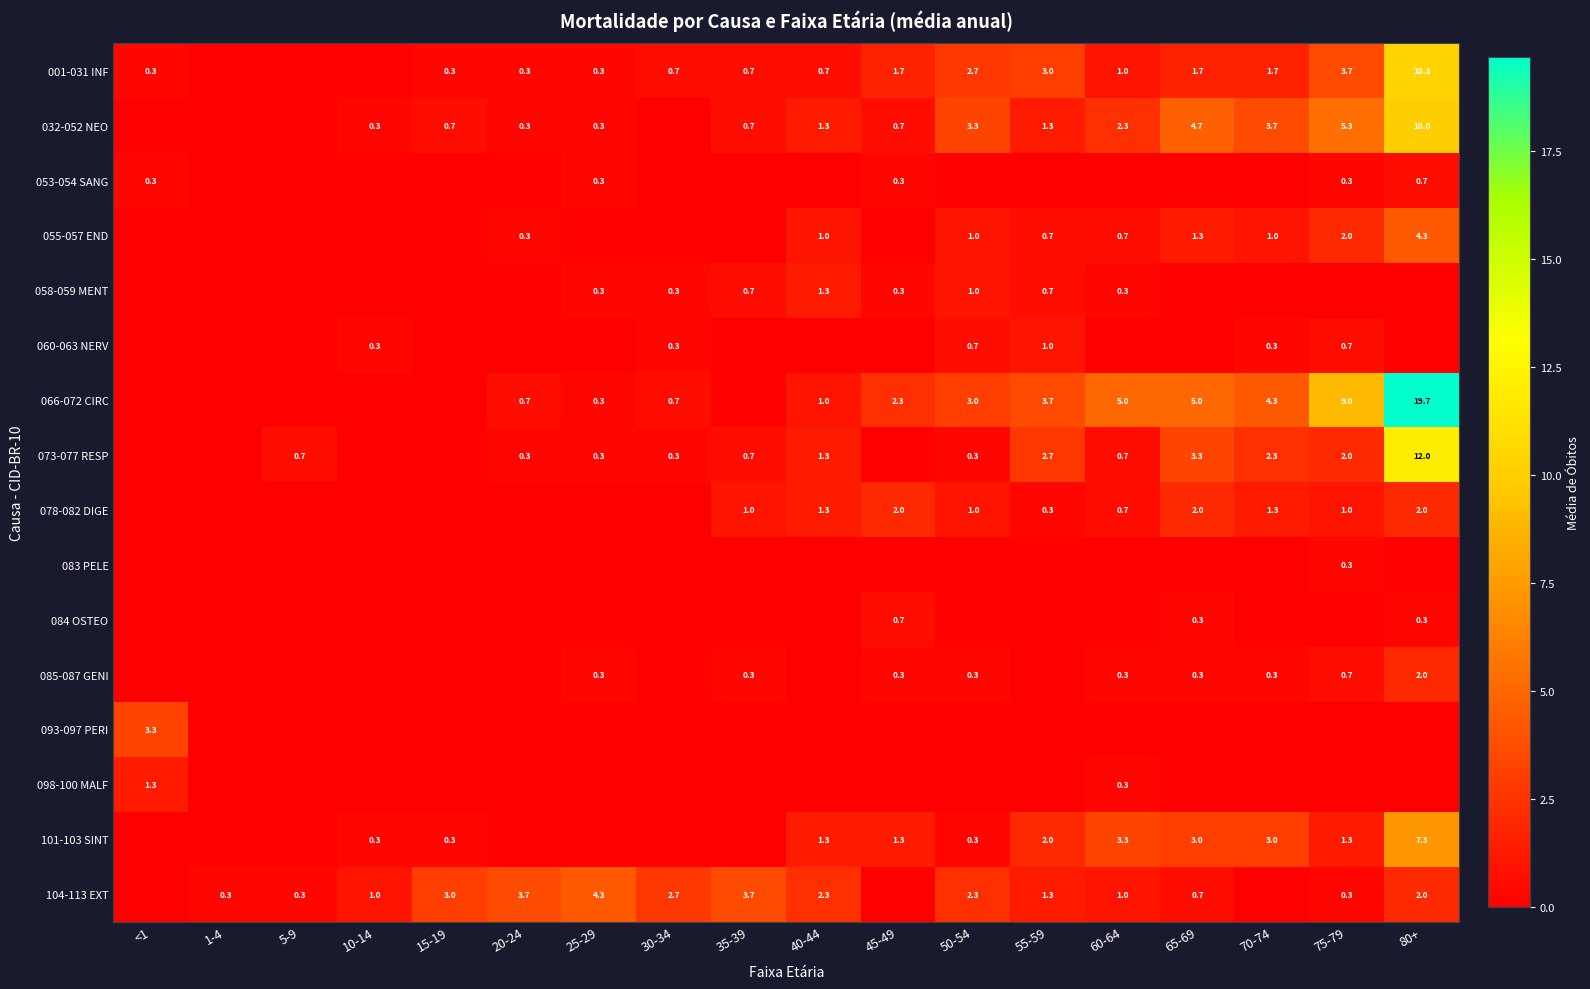

At which category does the chart reach its minimum across all series?

1-4